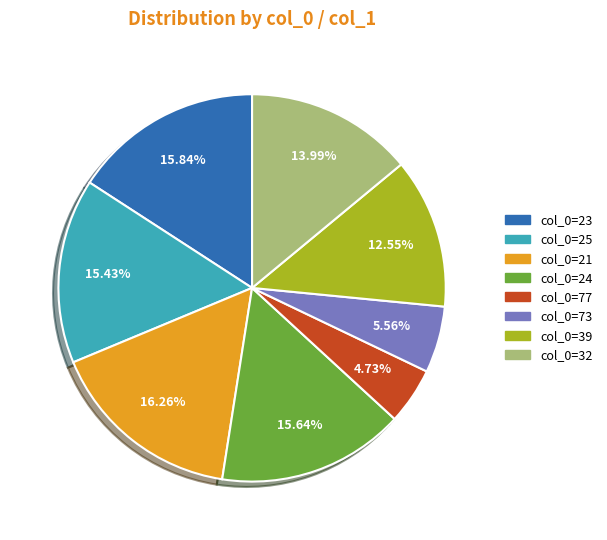

Does any single category account for the majority?

No